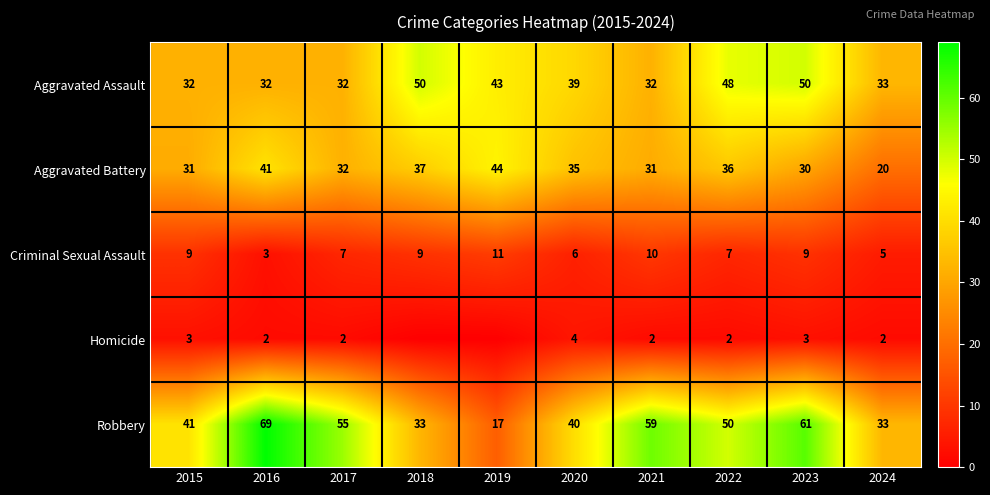

Is the value of Robbery at 2021 greater than the value of Aggravated Assault at 2023?

Yes